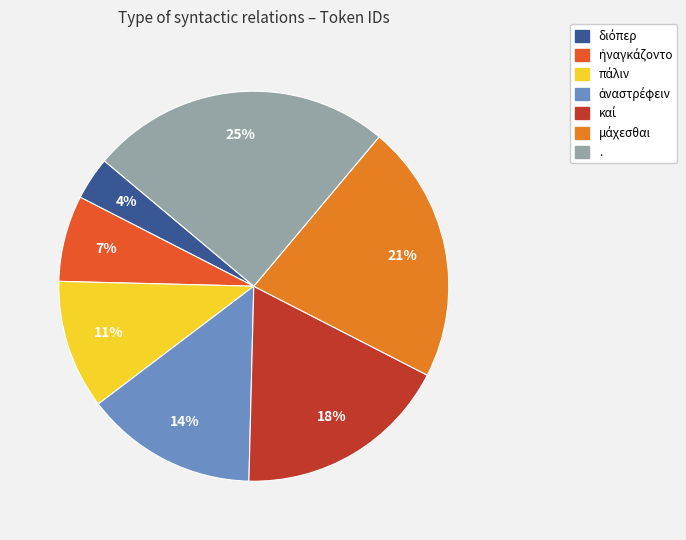

To the nearest percent, what is the average slice percentage?

14%